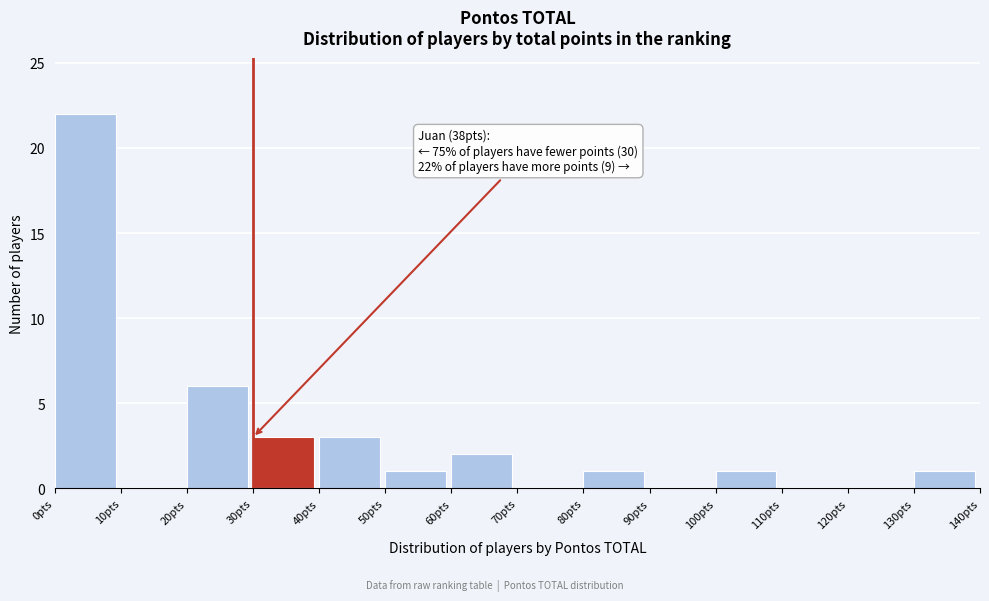

Over which range of the x-axis is the bar tallest?

0 to 10